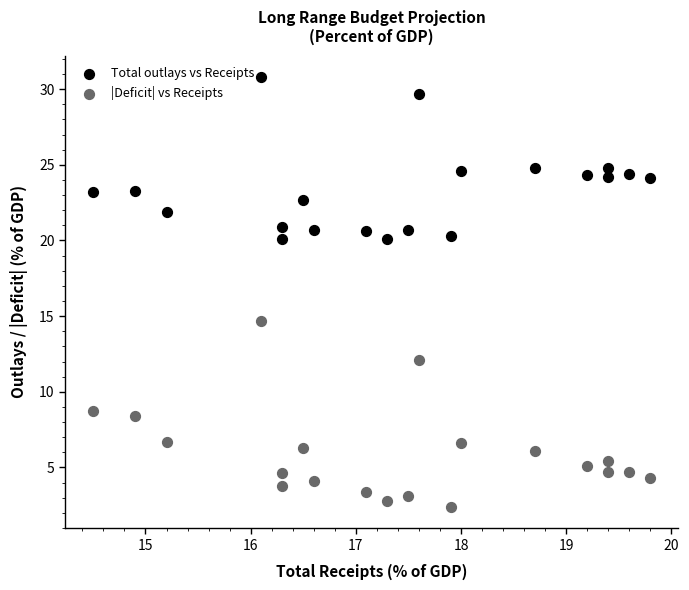

What are all the series names shown in the legend?

Total outlays vs Receipts, |Deficit| vs Receipts